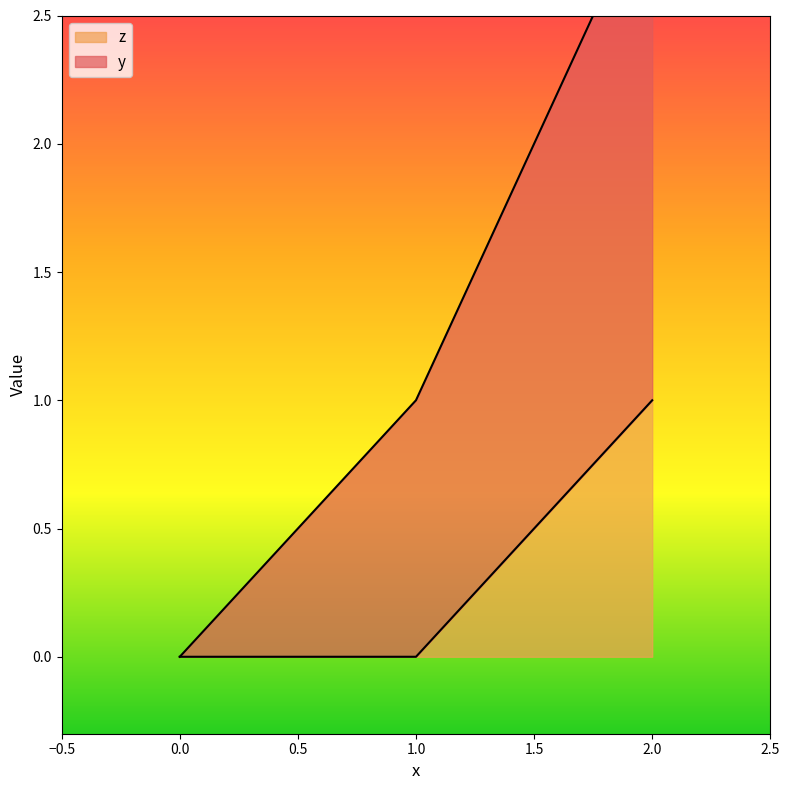

What is the difference between the second highest and minimum values in the y series?

1